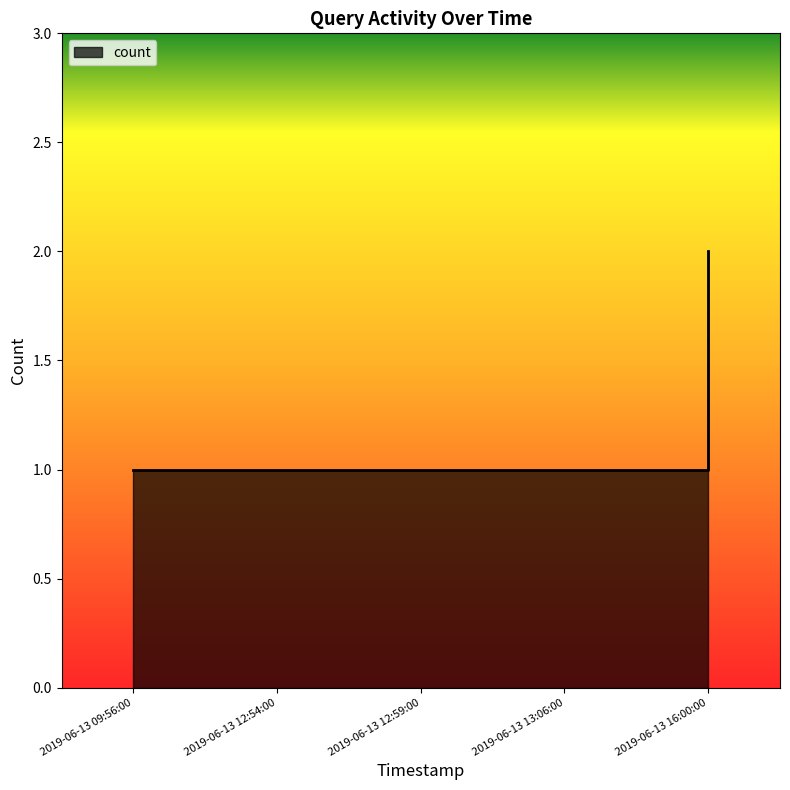

Count the values in the range 1 to 2.

5